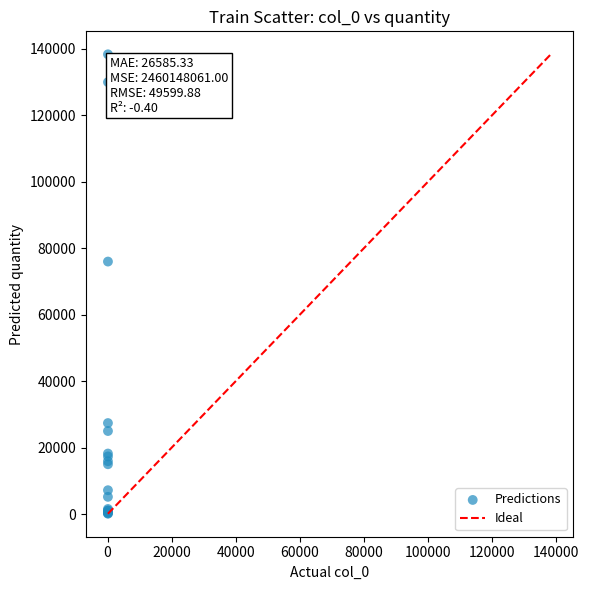

What Y value in the scatter plot is closest to 69243?

75996